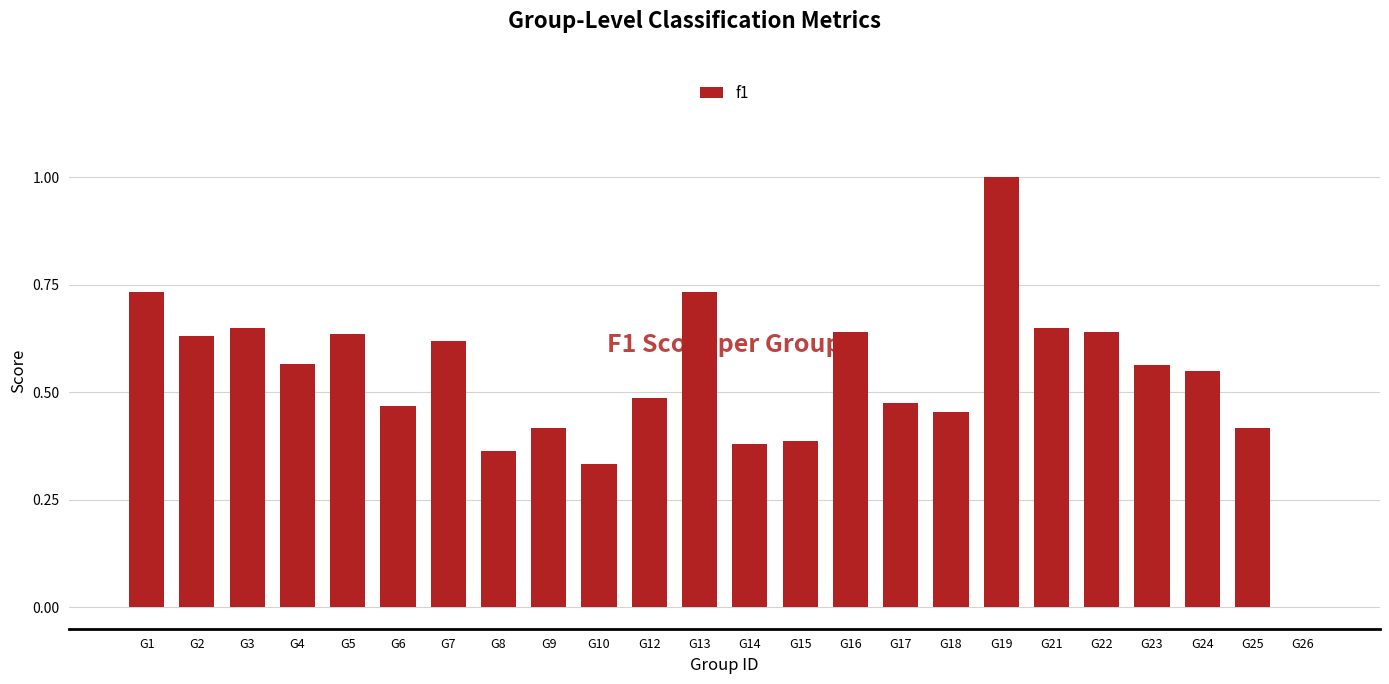

Does the chart contain stacked bars?

No